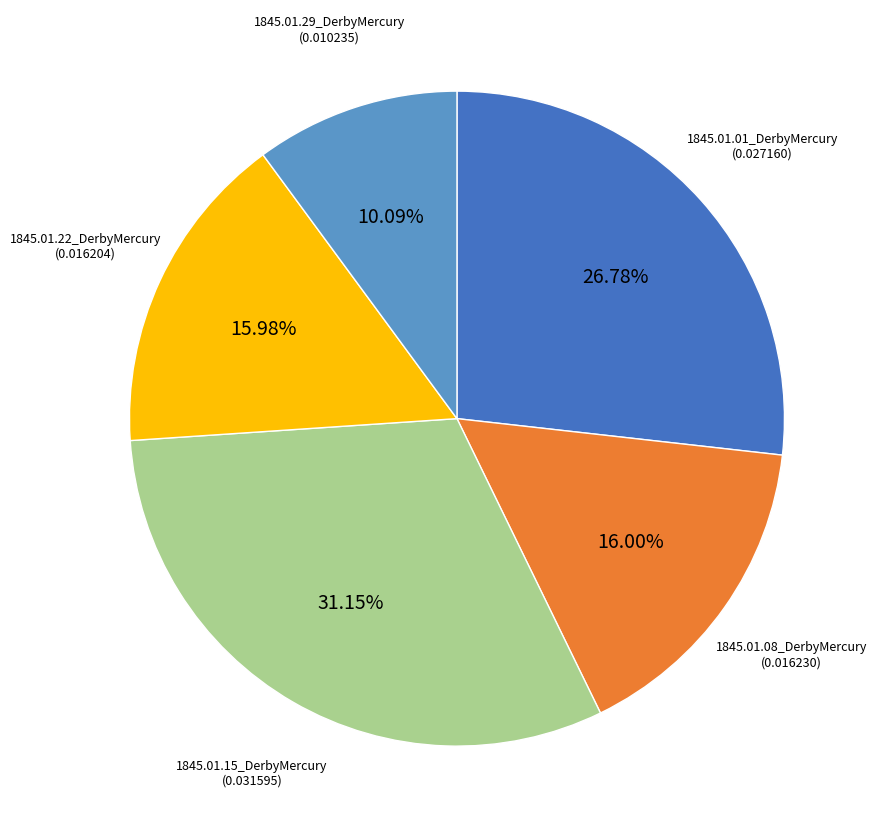

Is 1845.01.15_DerbyMercury the majority of the pie?

No